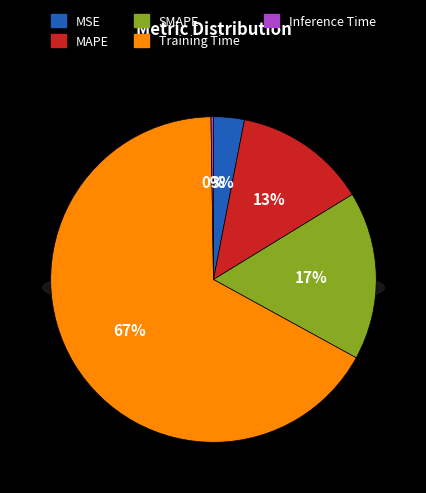

What portion of the pie excludes MAPE?

86.8%